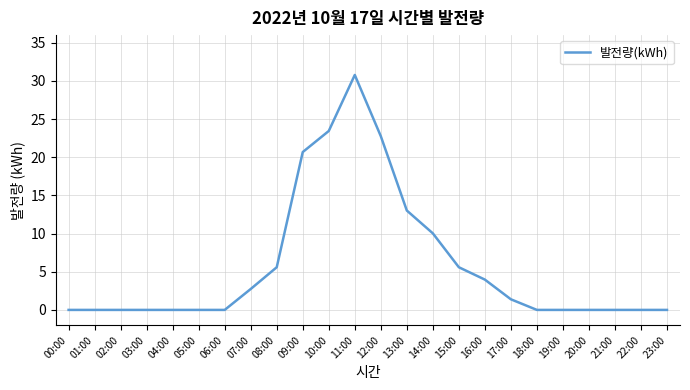

What is the average value?

5.8